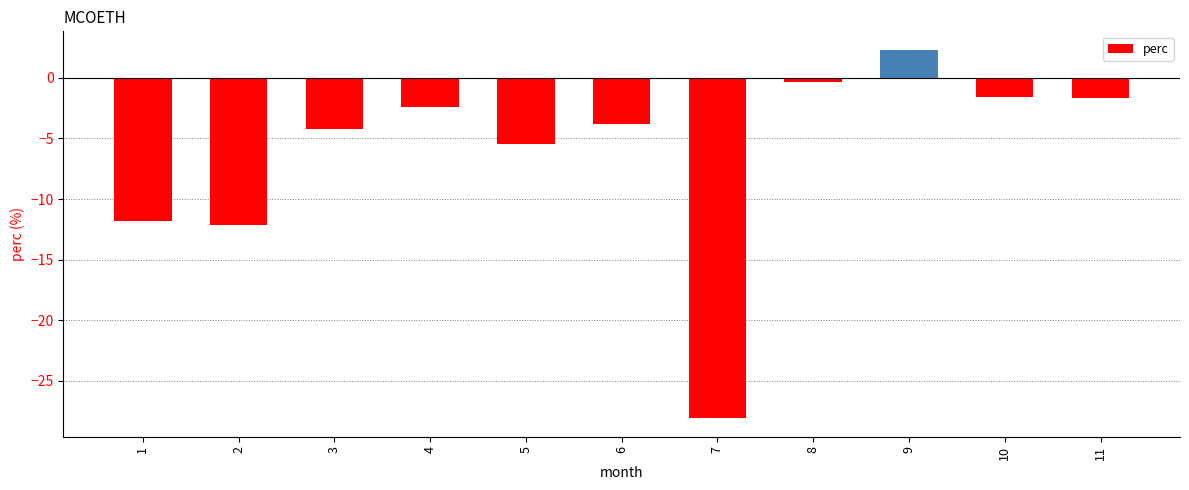

Which has a higher value, 7 or 3?

3